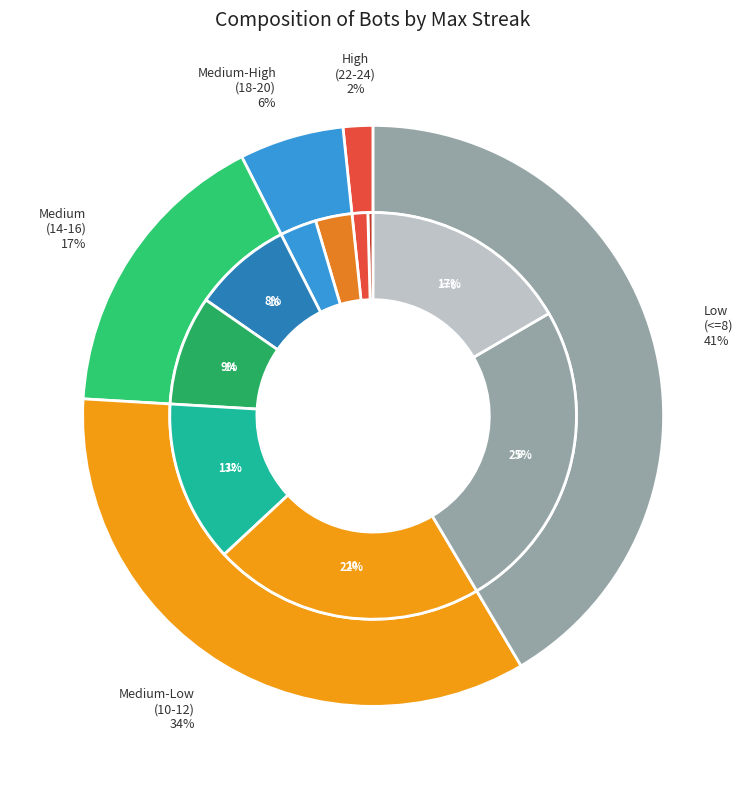

What portion of the pie excludes <=10?

53.3%